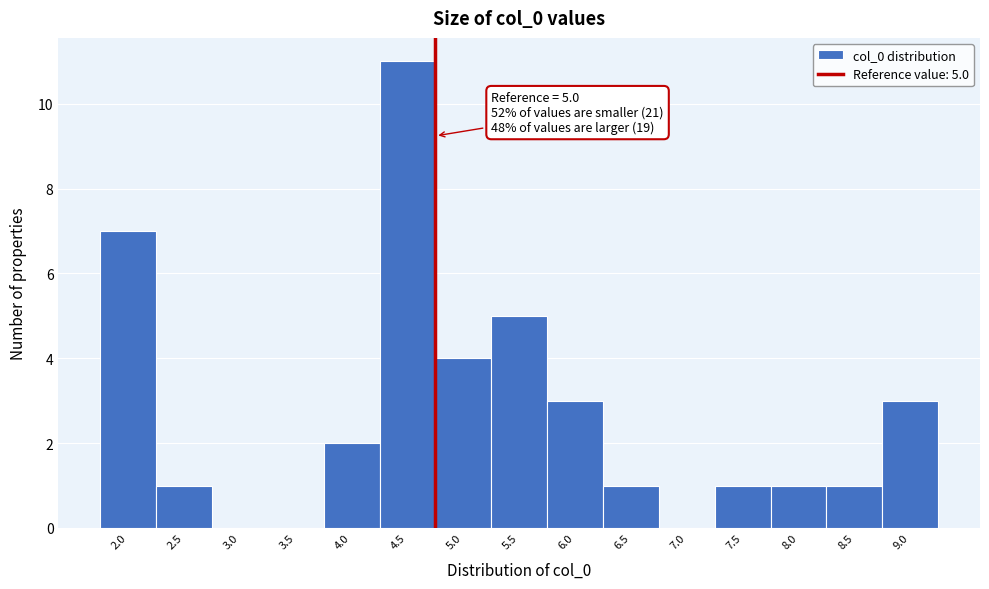

Reading left to right, what are all the values shown in this chart?

2.0=7	2.5=1	3.0=0	3.5=0	4.0=2	4.5=11	5.0=4	5.5=5	6.0=3	6.5=1	7.0=0	7.5=1	8.0=1	8.5=1	9.0=3